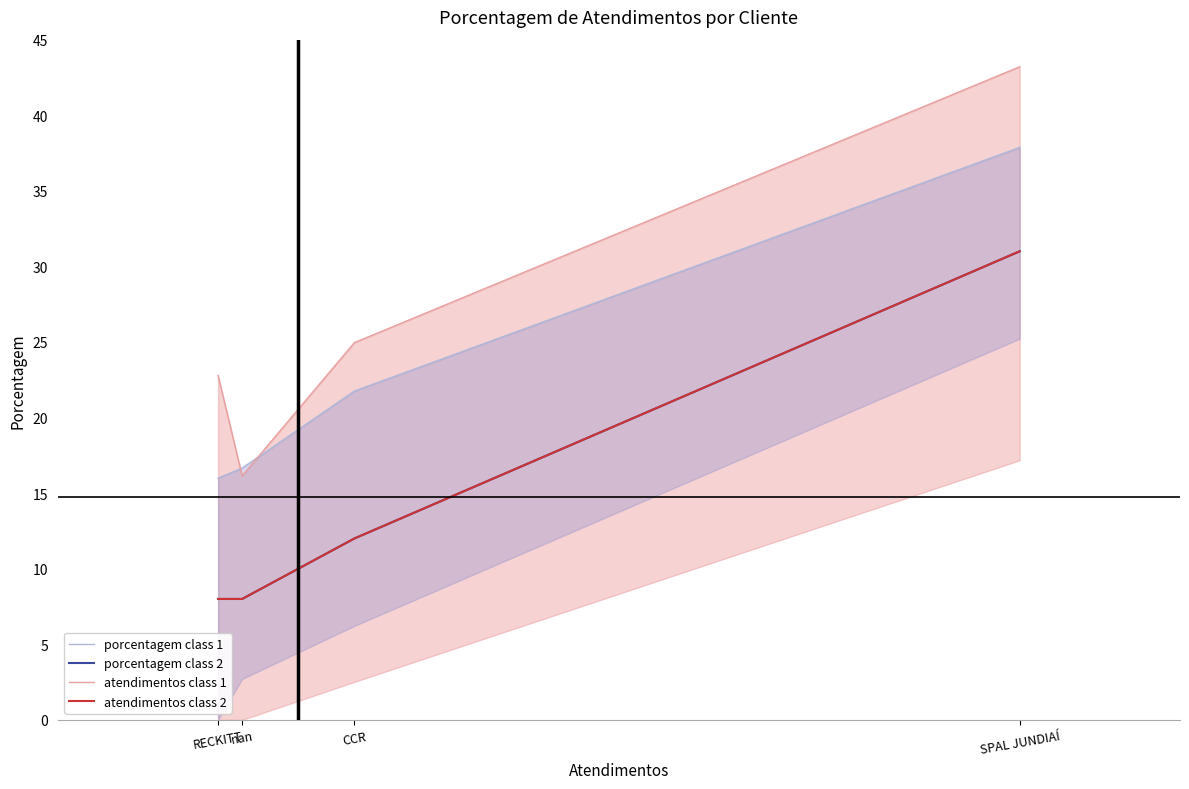

How many porcentagem class 2 values are between 8 and 31?

4